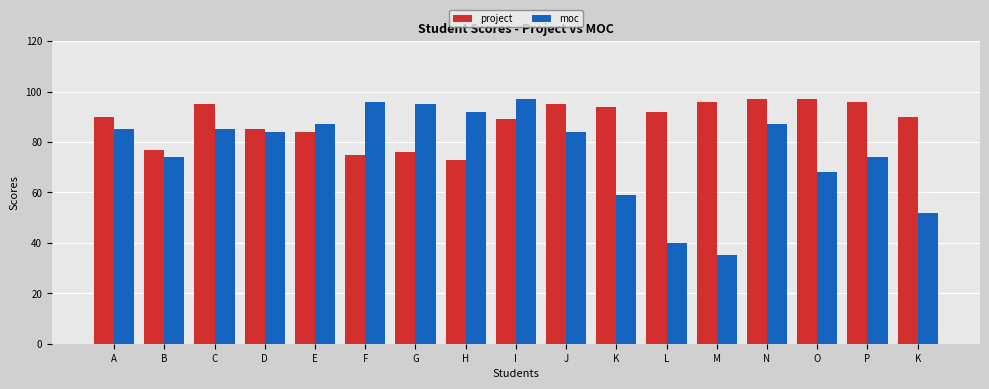

Which series has the largest total across all categories?

project